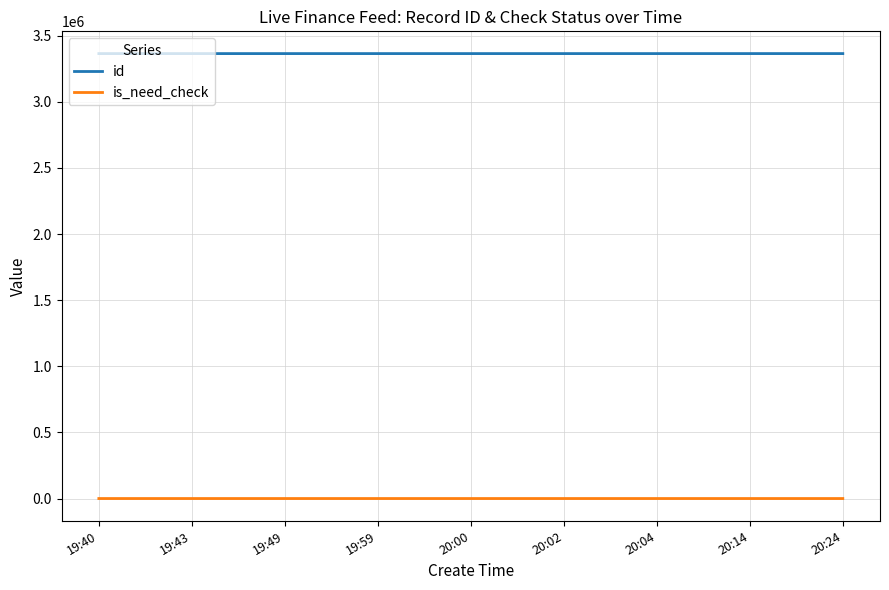

How many lines are shown in the chart?

2